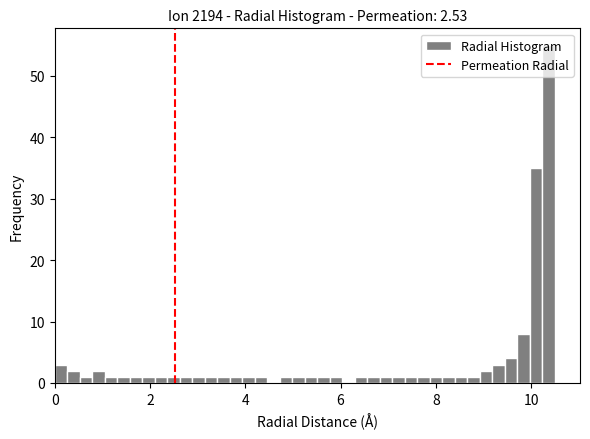

Around what value on the x-axis is the tallest bar? Give the approximate position of its centre, as read against the axis.

10.4